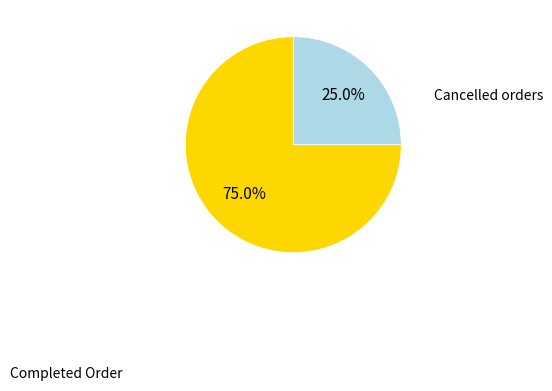

What portion of the pie excludes Completed Order?

25.0%